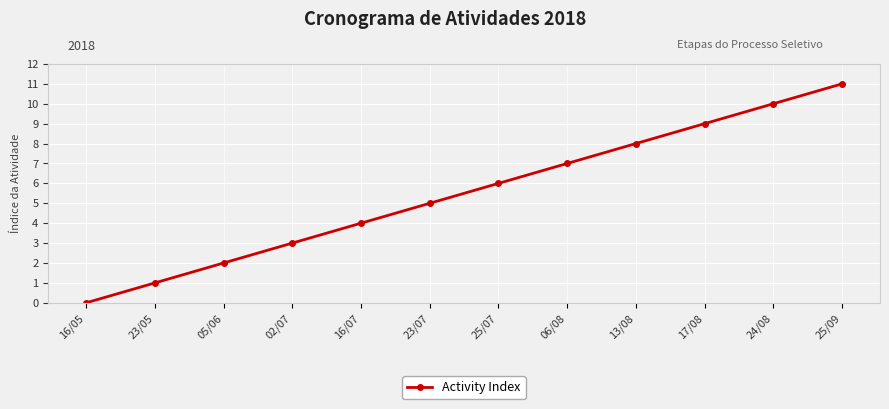

Where is the data nearest to the value 5?

23/07